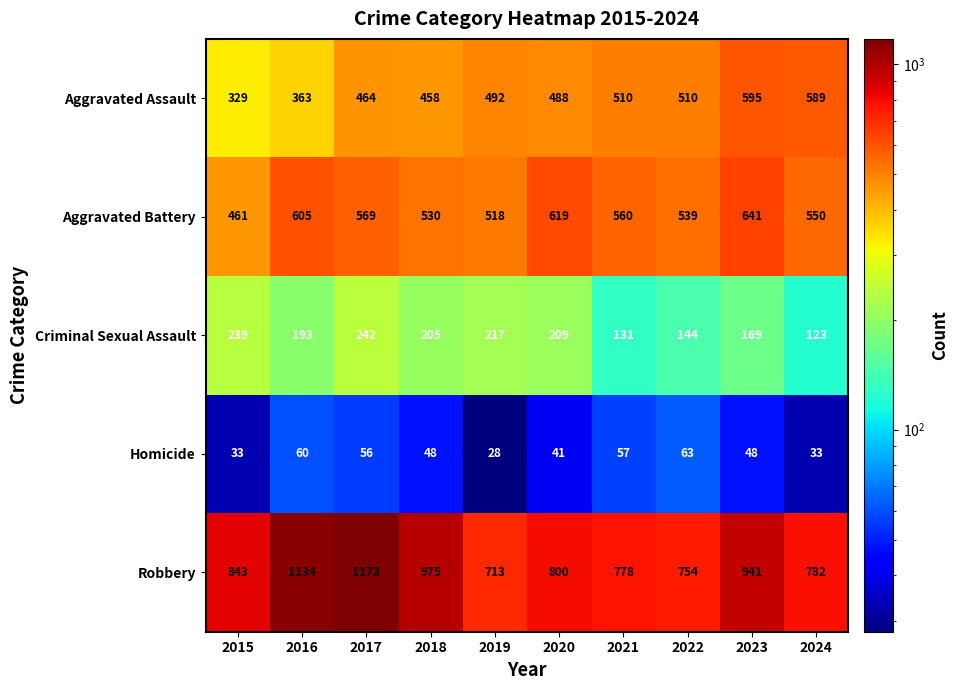

Which series has the widest spread of values?

Robbery